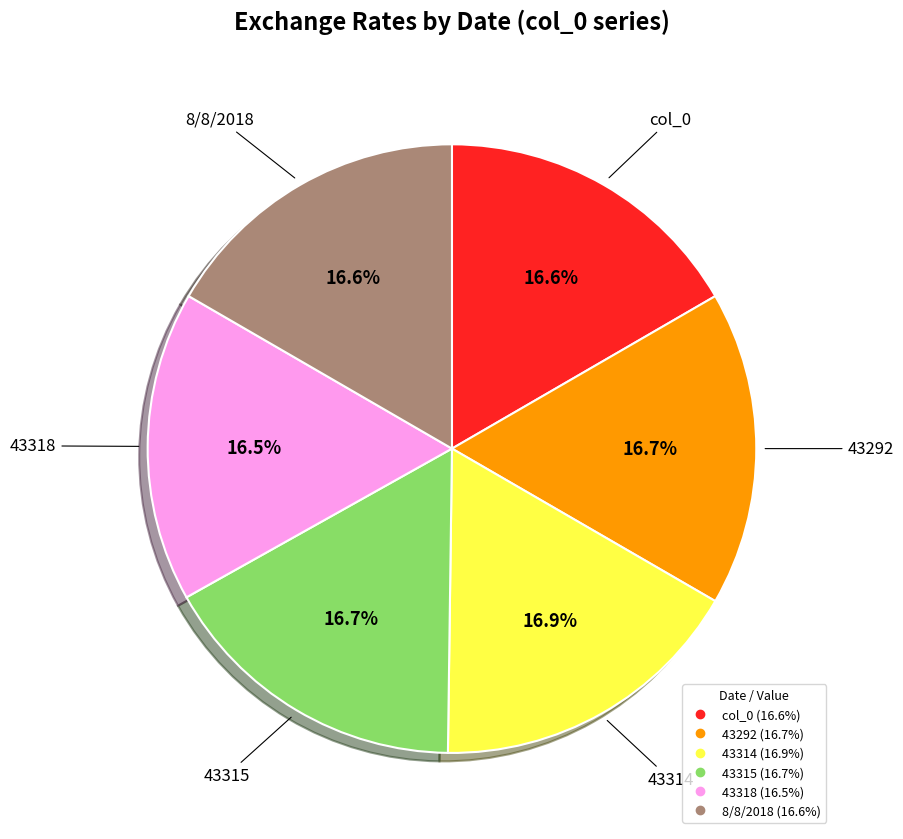

Approximately how many times larger is the value at 8/8/2018 compared to col_0?

1.0